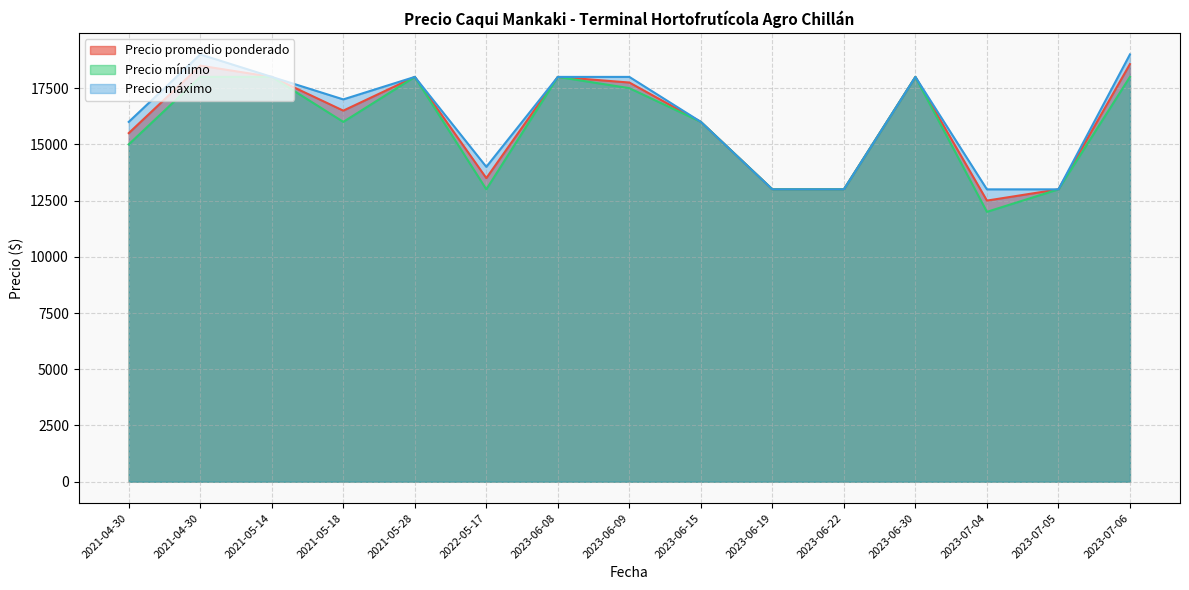

Count the Precio máximo values in the range 13000 to 18000.

13